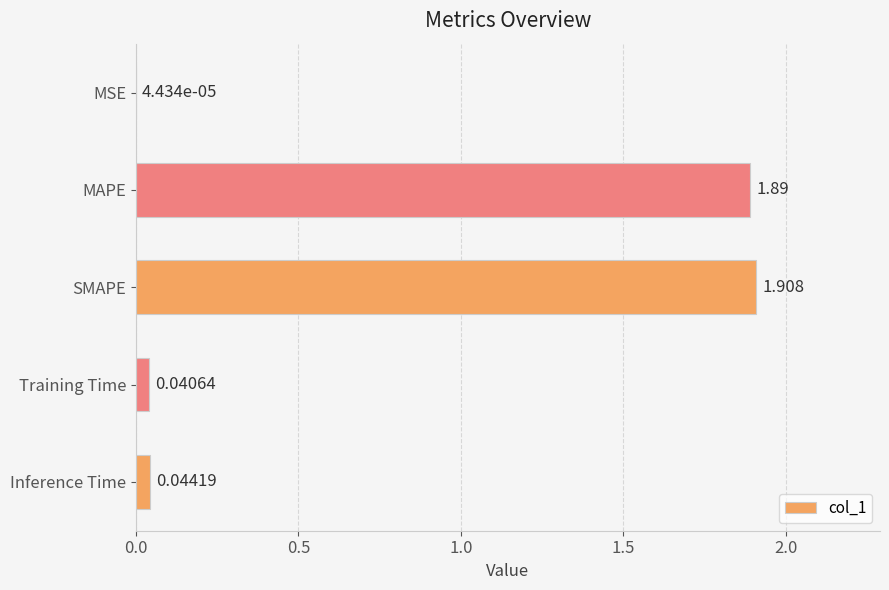

Which category has the highest value across all series?

SMAPE